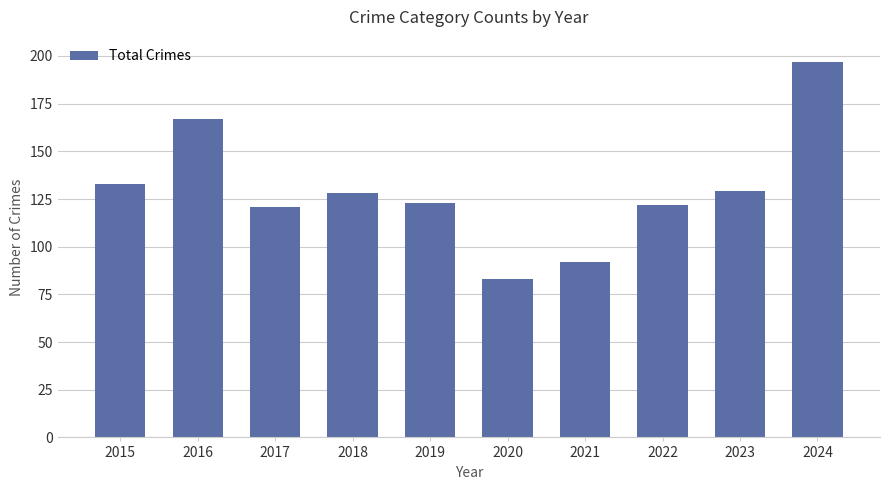

What is the difference between the maximum and minimum values?

114